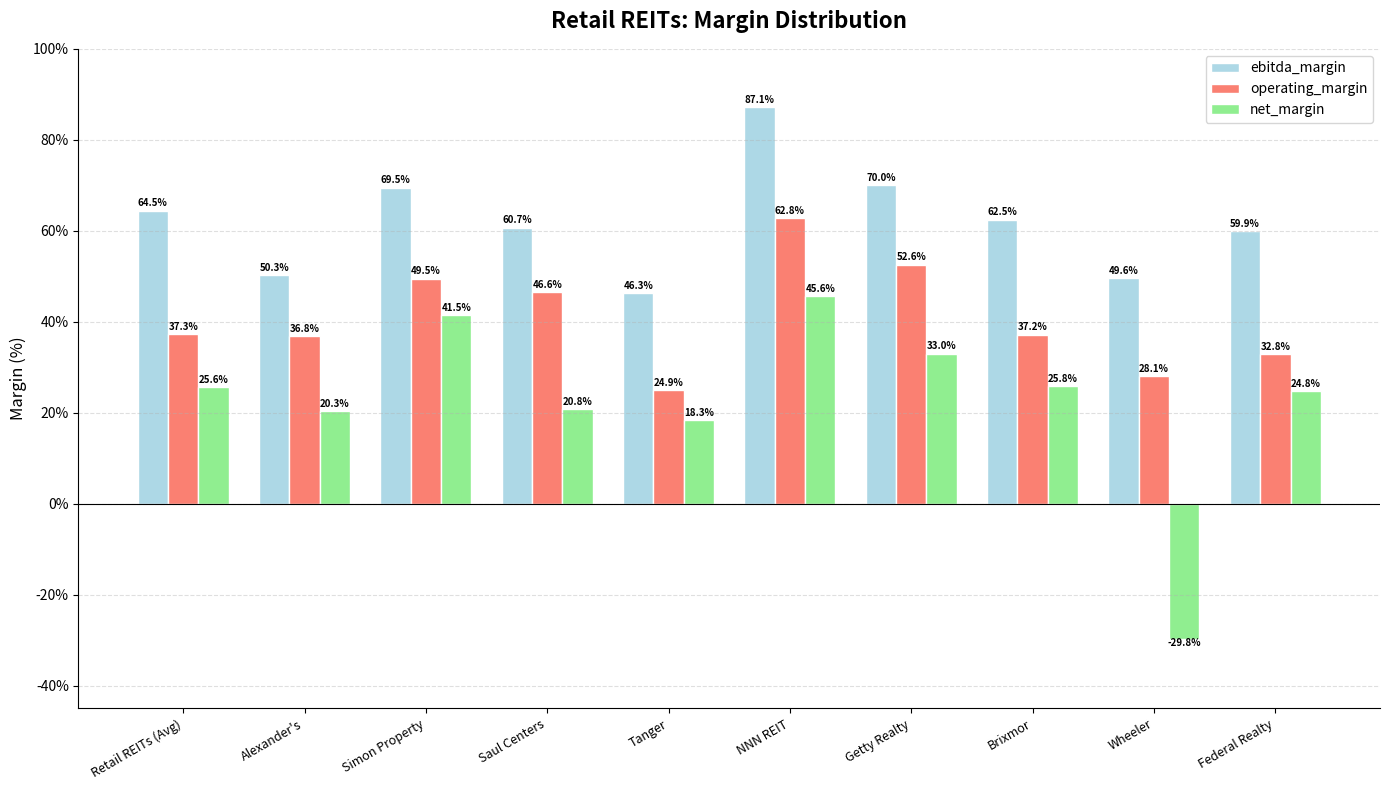

What value does the ebitda_margin series have at Getty Realty?

0.7